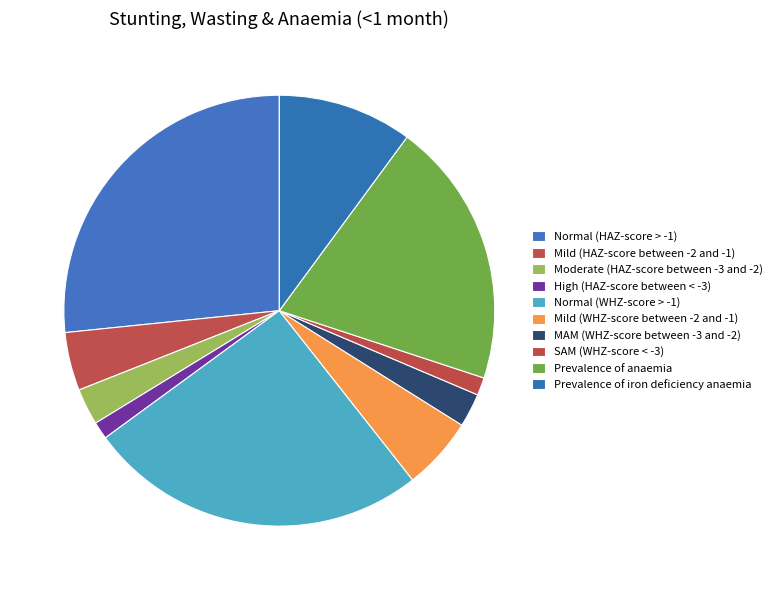

Count the number of slices in the pie.

10